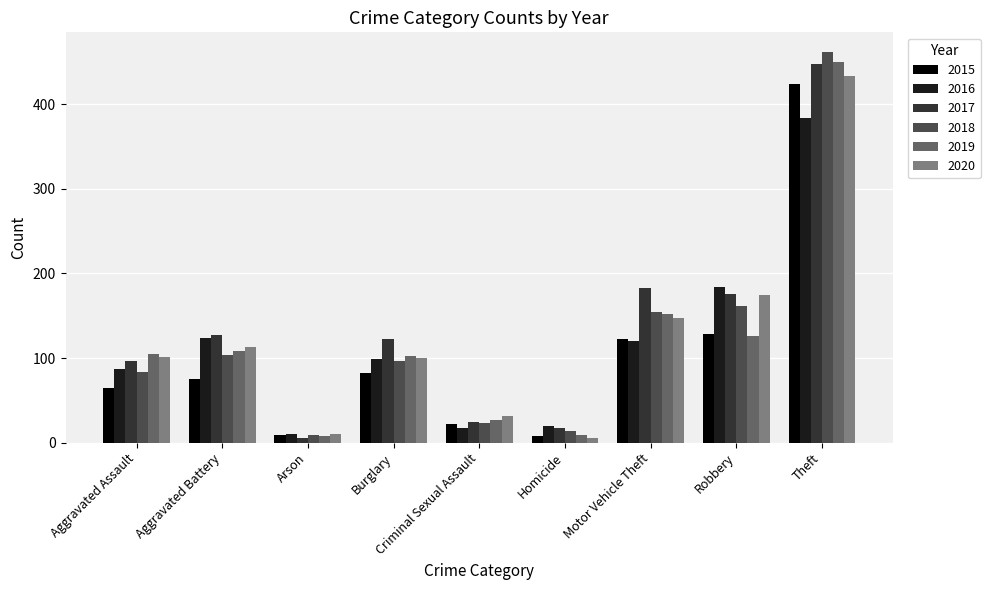

At which category is the sum across all series the highest?

Theft